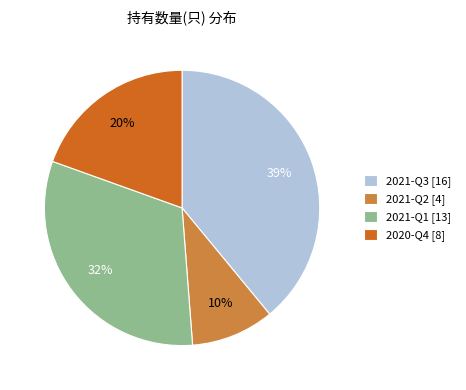

Rank the categories by value from highest to lowest.

2021-Q3, 2021-Q1, 2020-Q4, 2021-Q2